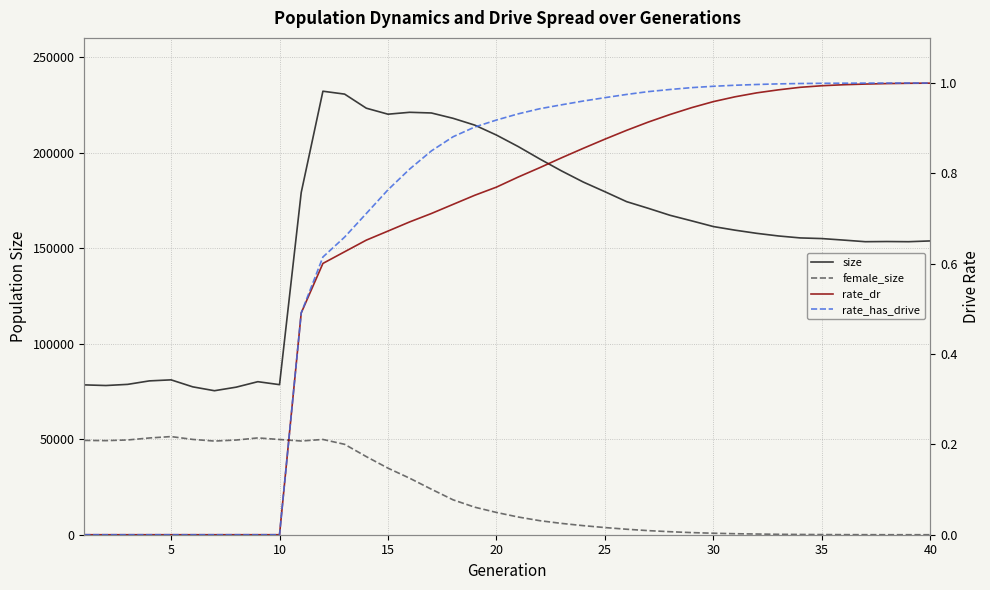

How many intersections are there between rate_has_drive and female_size?

1